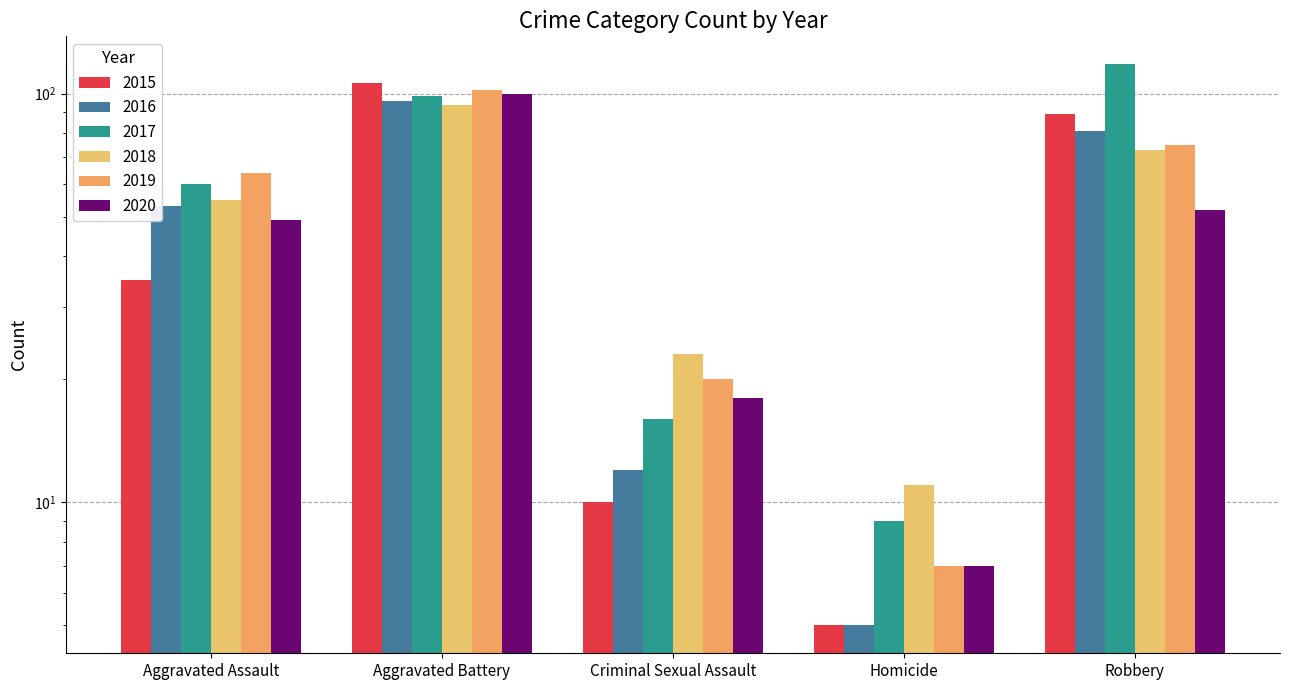

What is the sum of the 2018 values at Criminal Sexual Assault and Homicide?

34